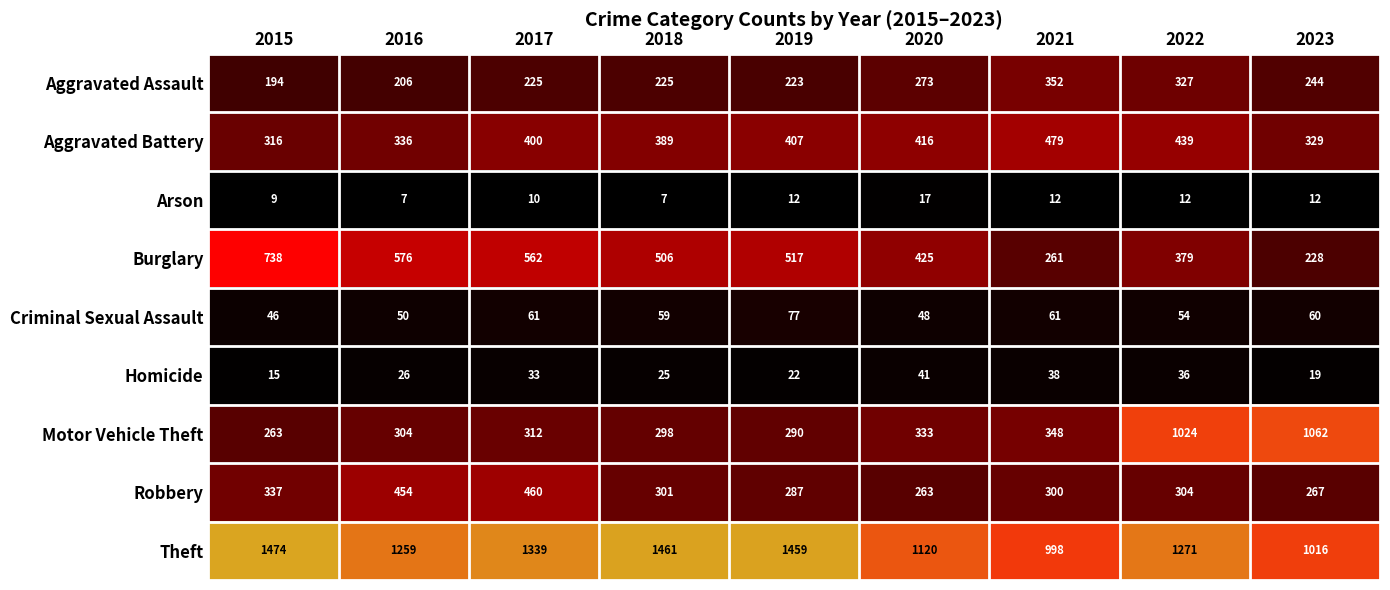

What value does the Motor Vehicle Theft series have at 2023?

1062